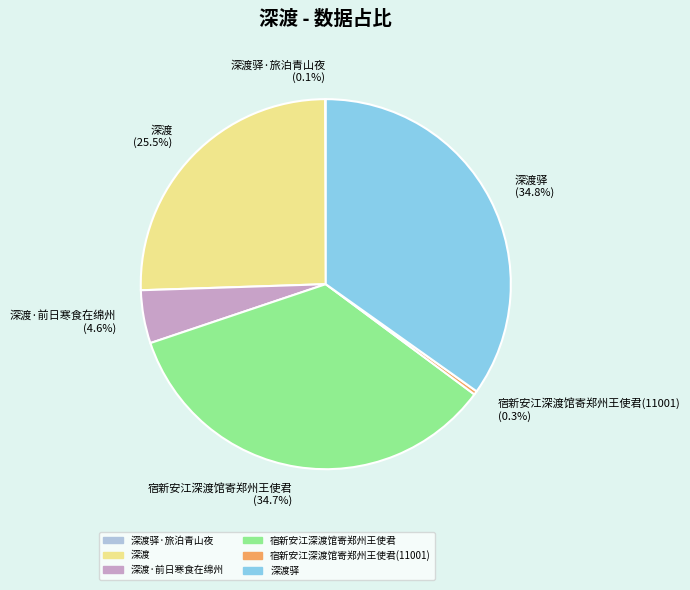

Which has a higher value, 宿新安江深渡馆寄郑州王使君 or 宿新安江深渡馆寄郑州王使君(11001)?

宿新安江深渡馆寄郑州王使君